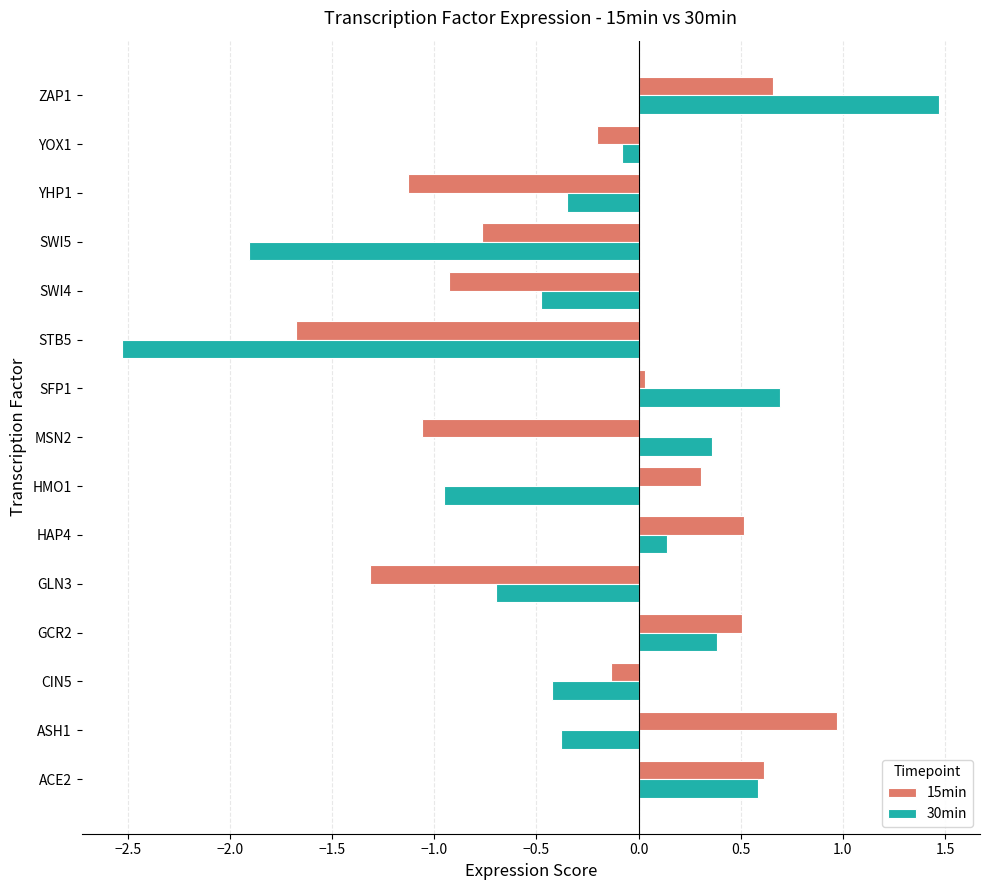

What is the sum of all 15min values?

-3.6